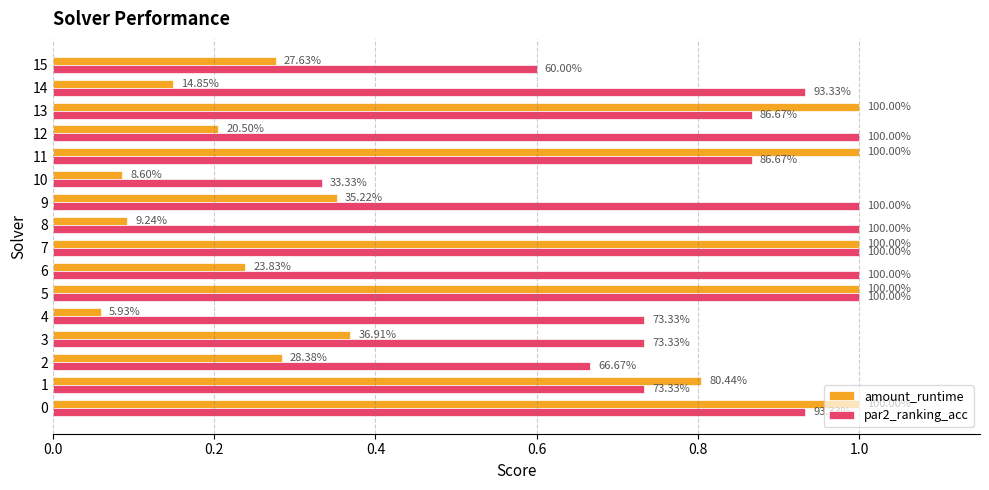

What is the total value across all series at 8?

1.1